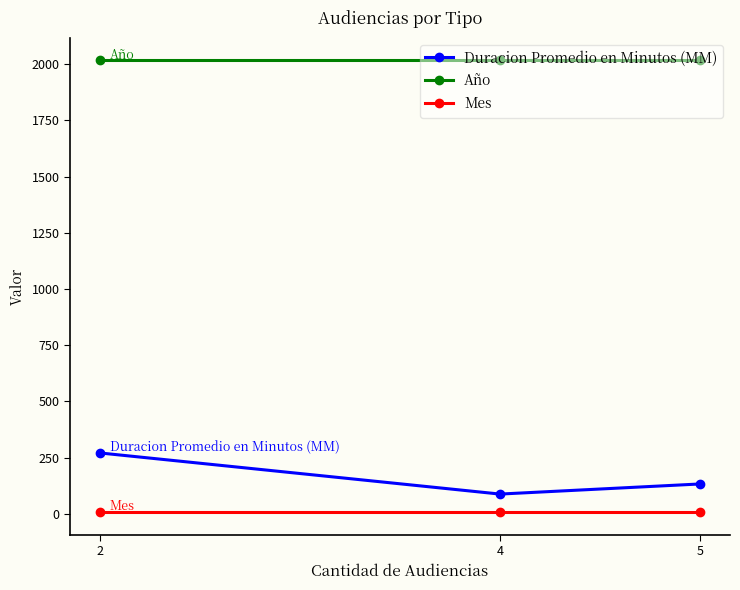

What is the sum of the Mes values at 5 and 4?

16